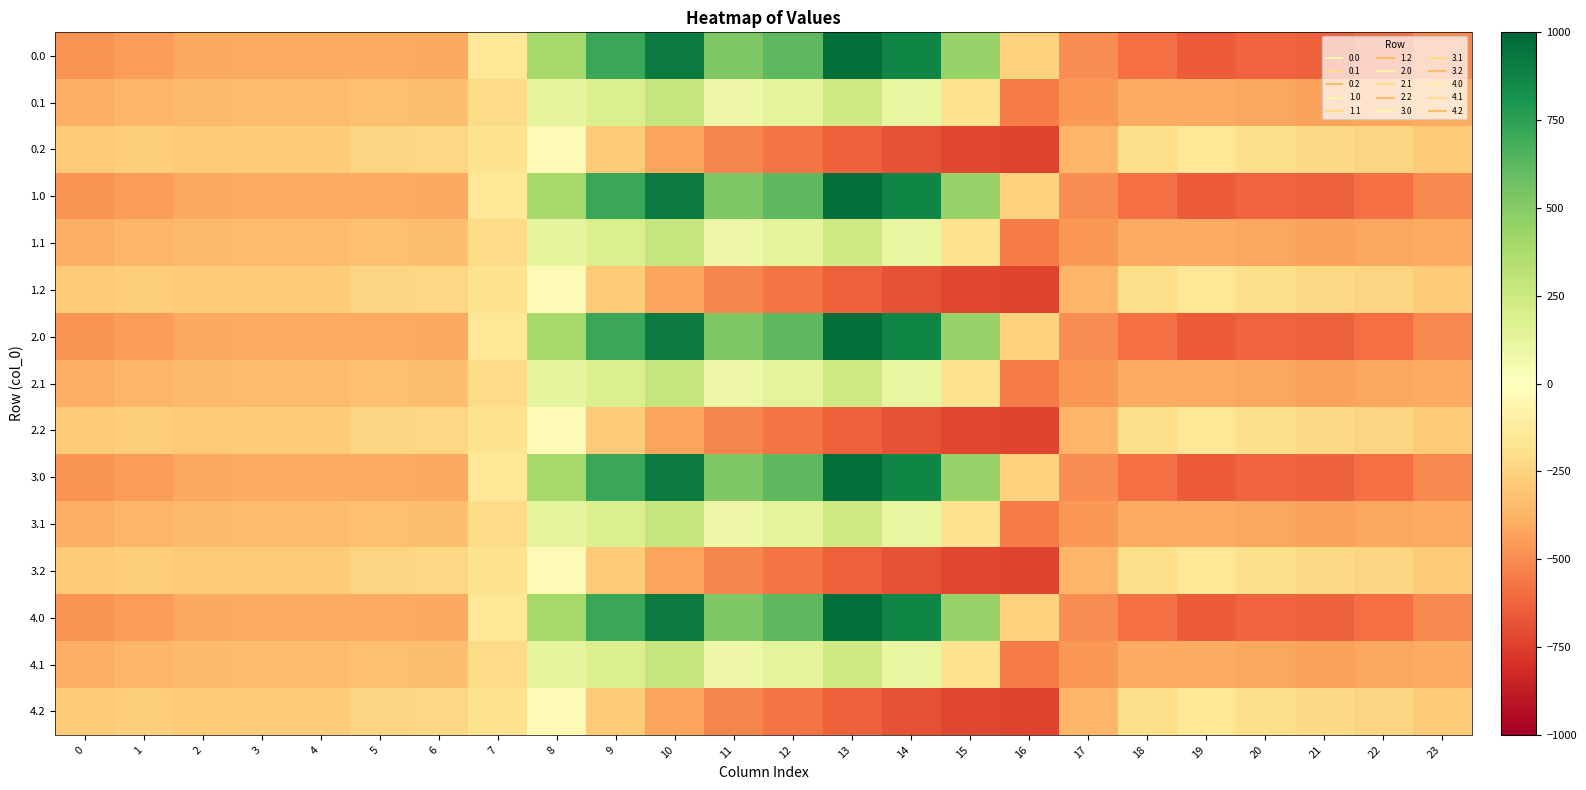

How many series are shown in this chart?

15